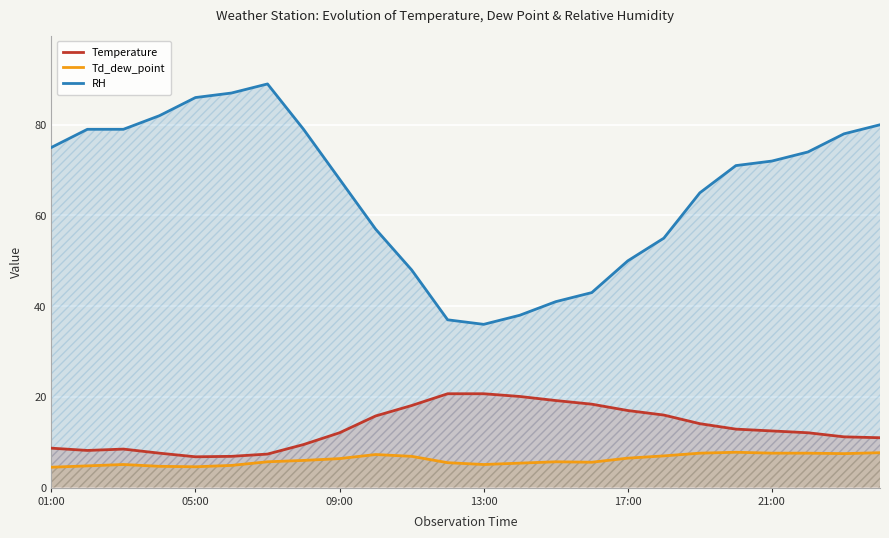

At which category is the sum across all series the highest?

6